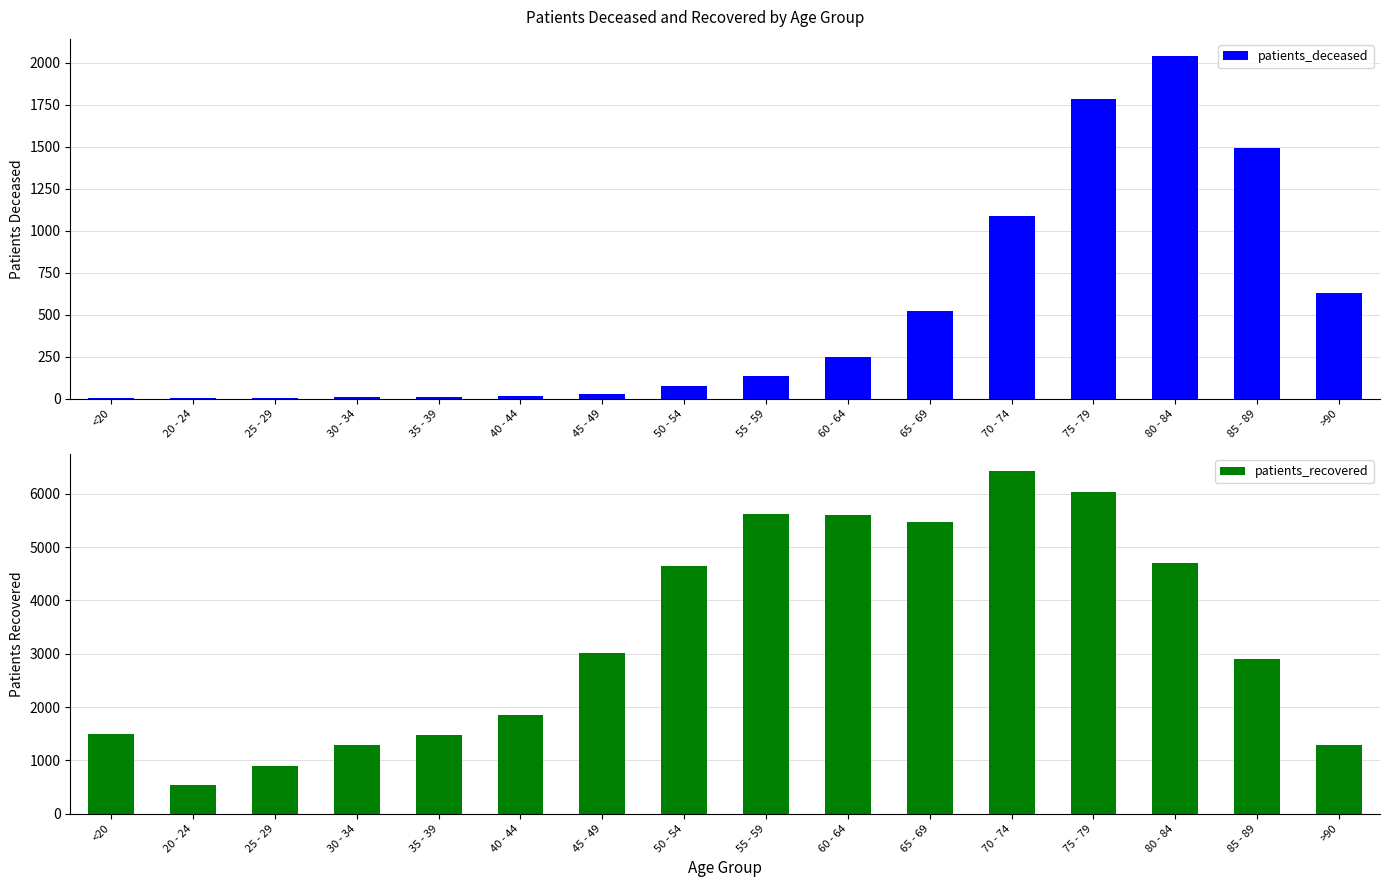

What is the label of the 2nd bar from the left?

20 - 24